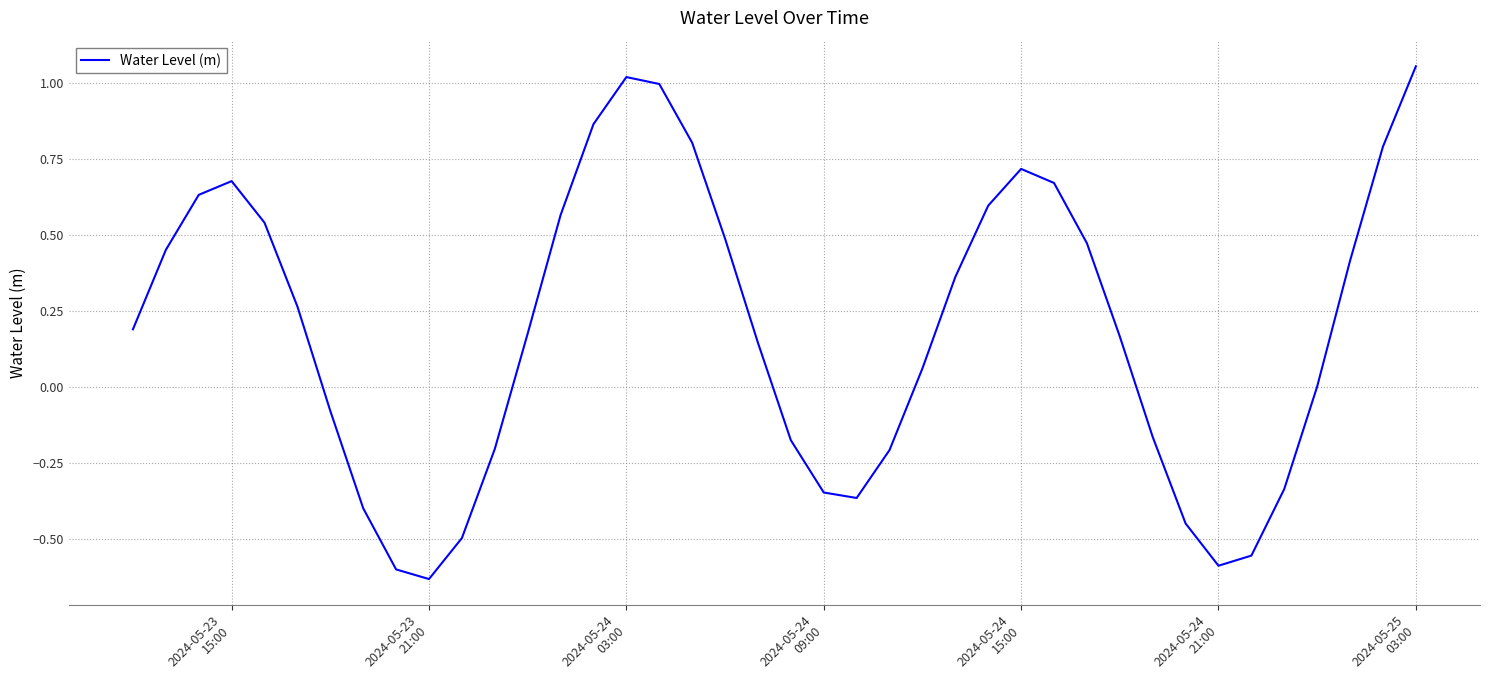

What is the sum of all values?

7.5